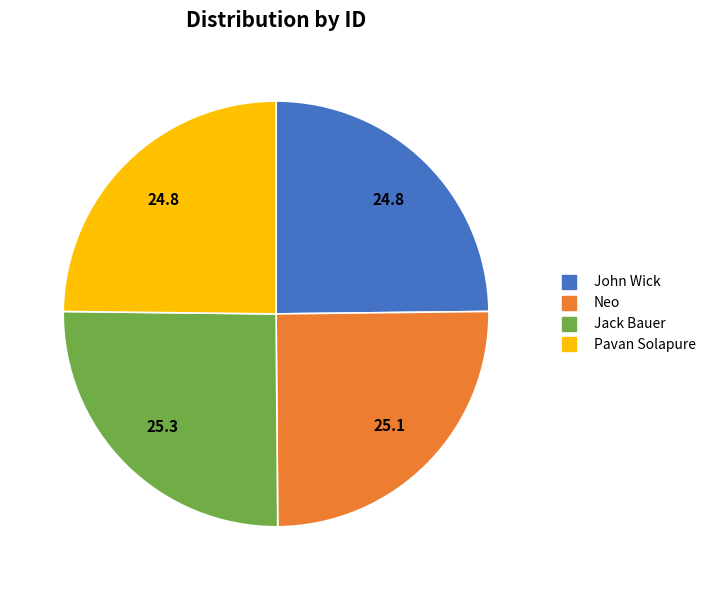

Does Jack Bauer represent more than half of the total?

No